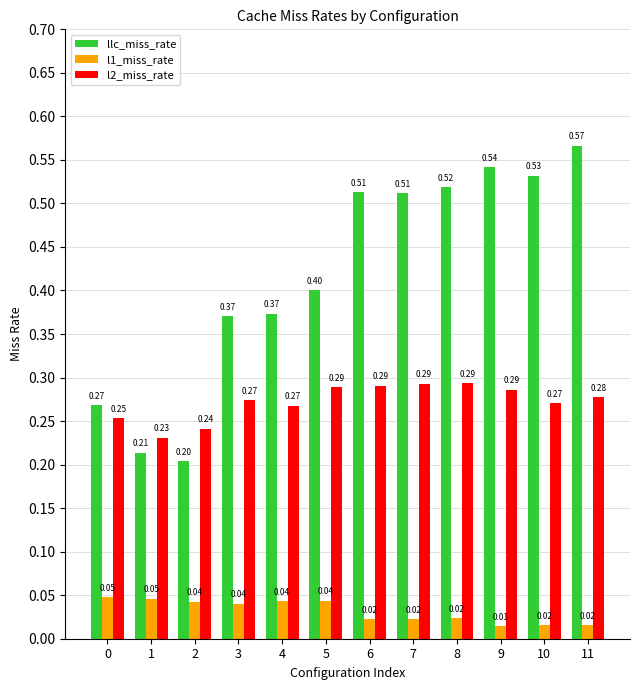

At which category is the sum across all series the highest?

11